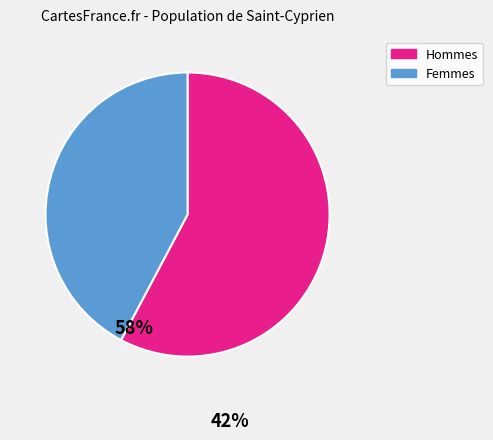

Combined, do Femmes and Hommes account for over 50%?

Yes